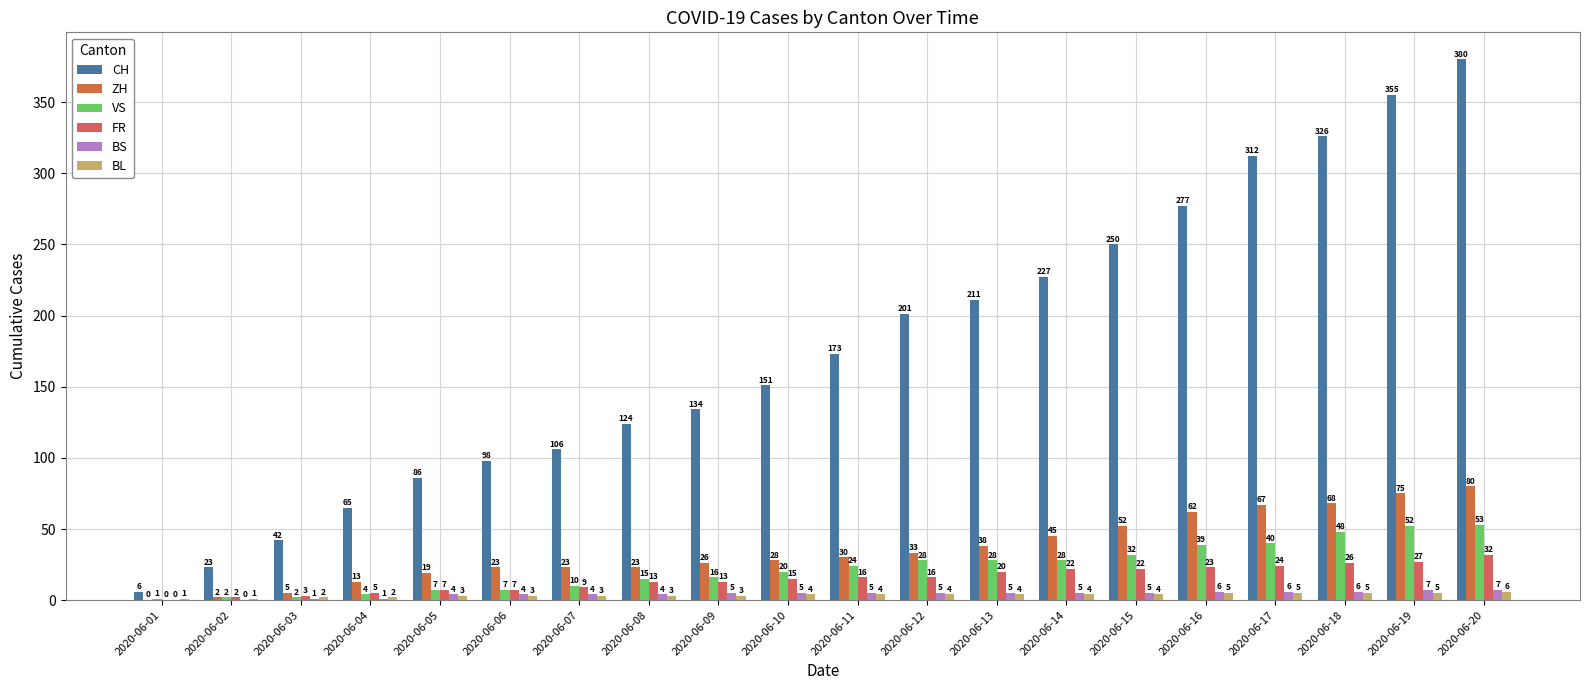

True or false: VS has a value of 18 at 2020-06-07.

False